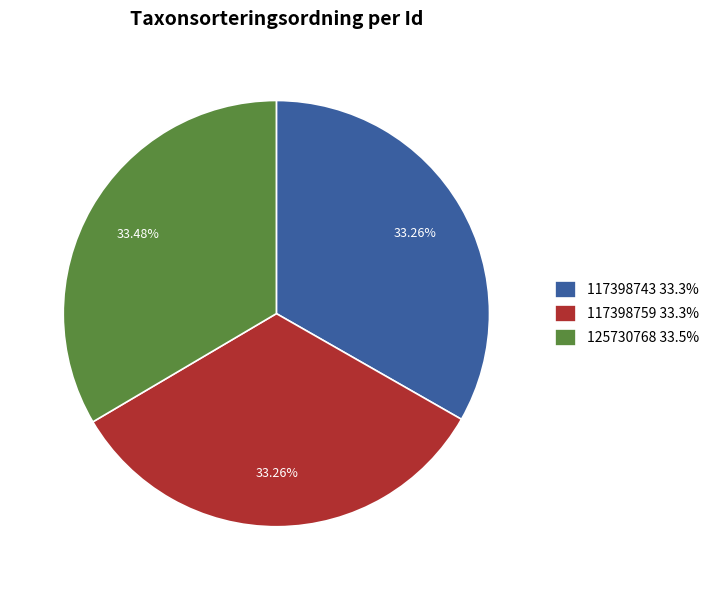

What percentage is the 125730768 slice, to the nearest percent?

33%